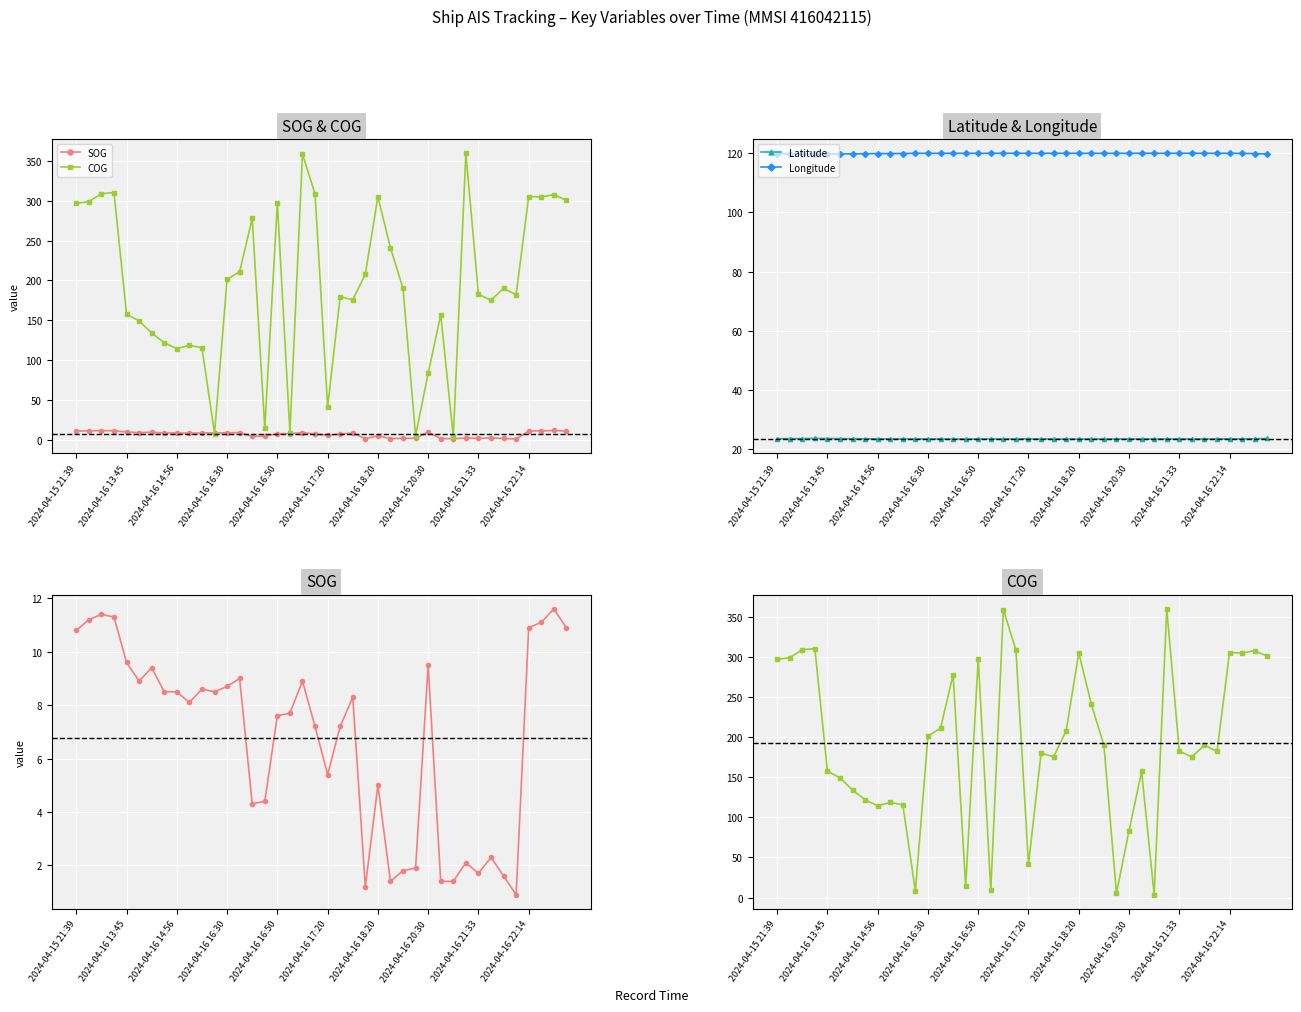

At which category is the sum across all series the highest?

18